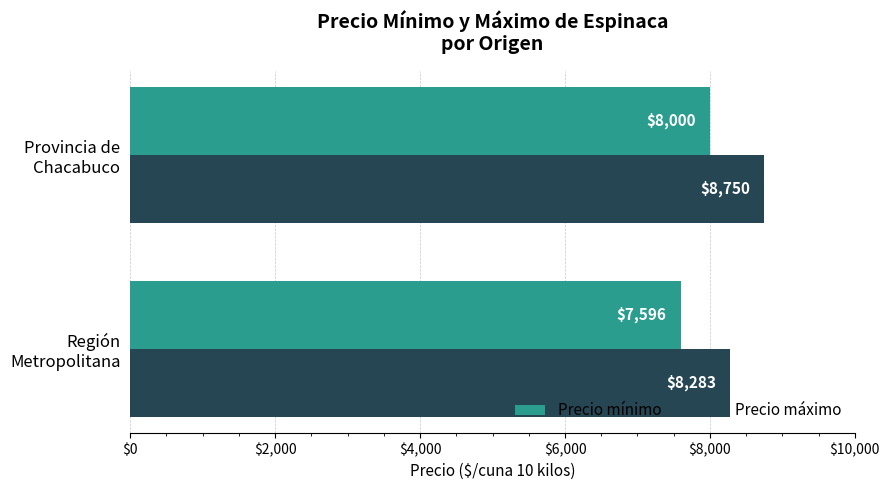

Rank the series by their maximum value, from highest to lowest.

Precio máximo, Precio mínimo